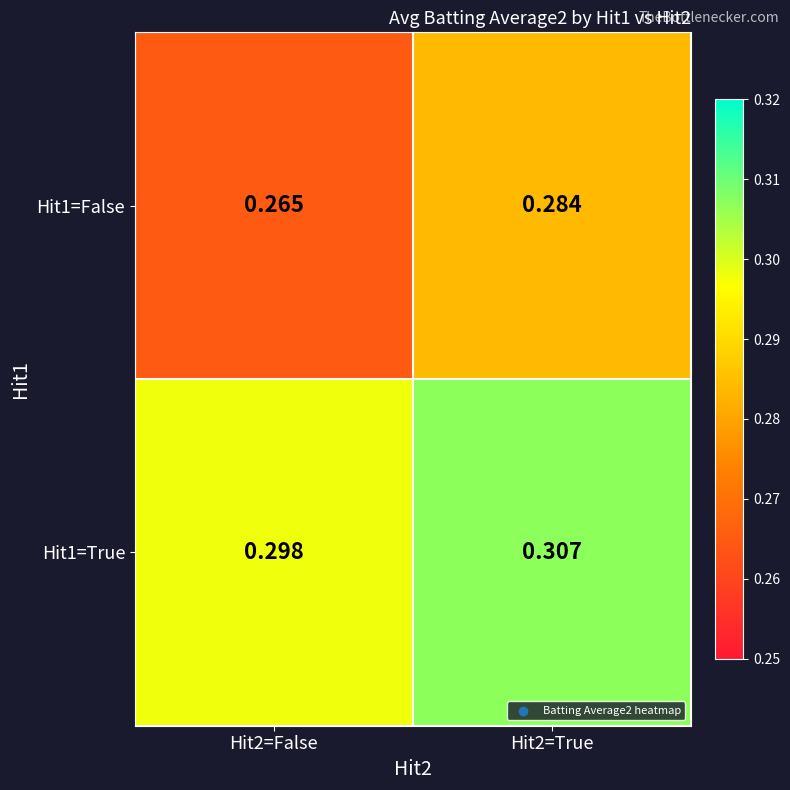

List the series in order of their overall mean, lowest first.

Hit1=False, Hit1=True